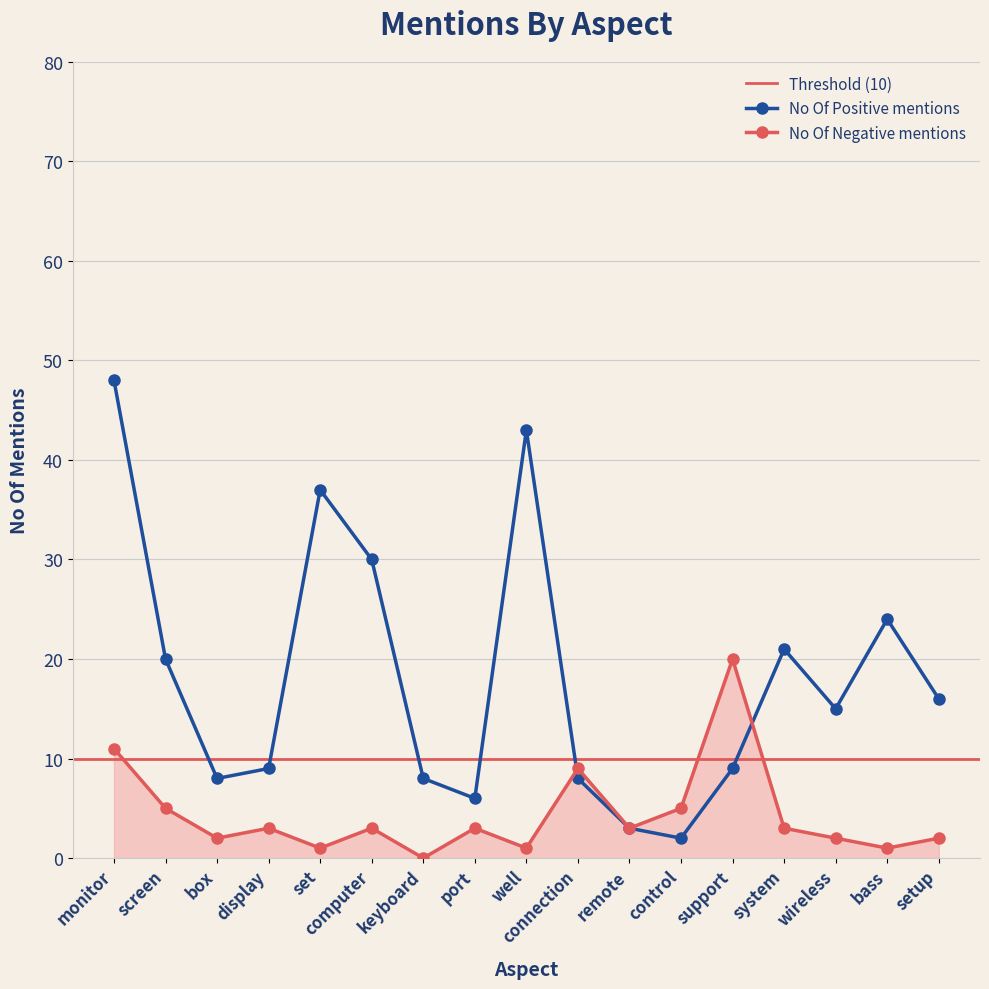

Reading left to right, list all the values displayed in this chart.

No Of Positive mentions: 48	20	8	9	37	30	8	6	43	8	3	2	9	21	15	24	16
No Of Negative mentions: 11	5	2	3	1	3	0	3	1	9	3	5	20	3	2	1	2